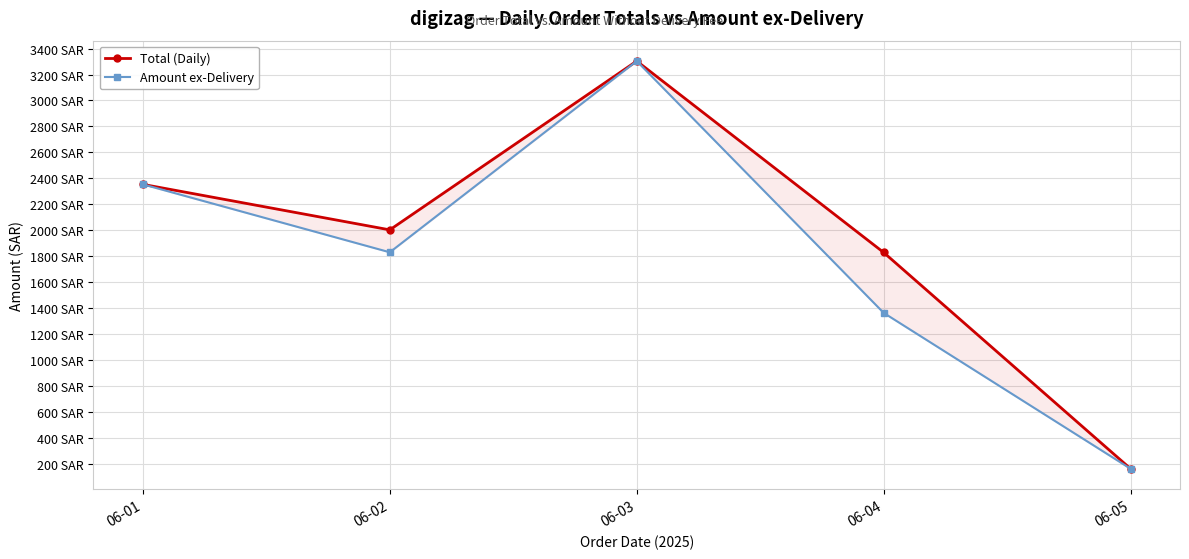

Rank the series at 06-01 from highest to lowest value.

Total (Daily), Amount ex-Delivery